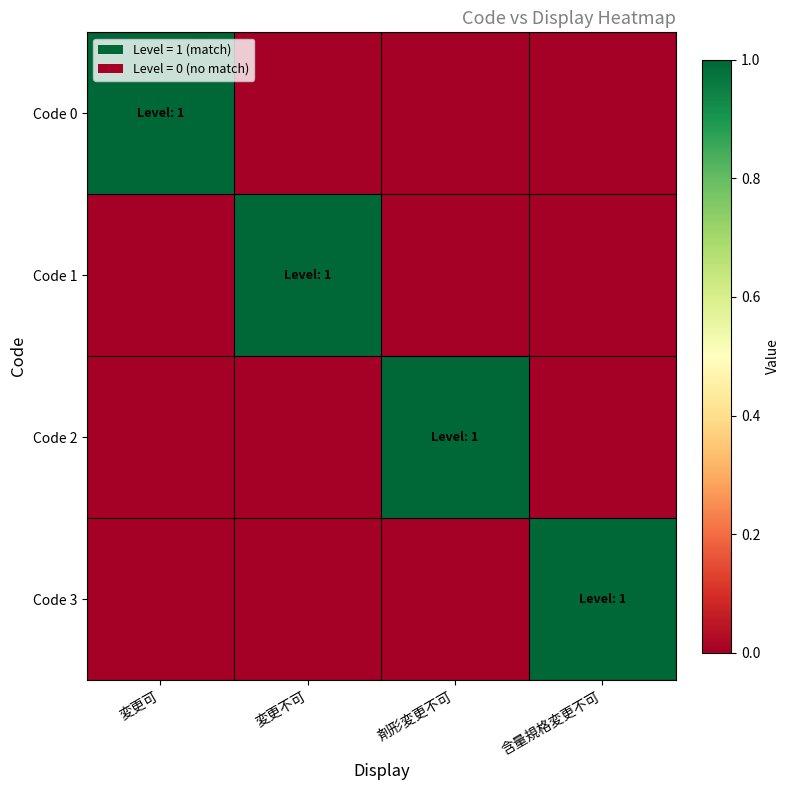

At which category is the sum across all series the highest?

変更可